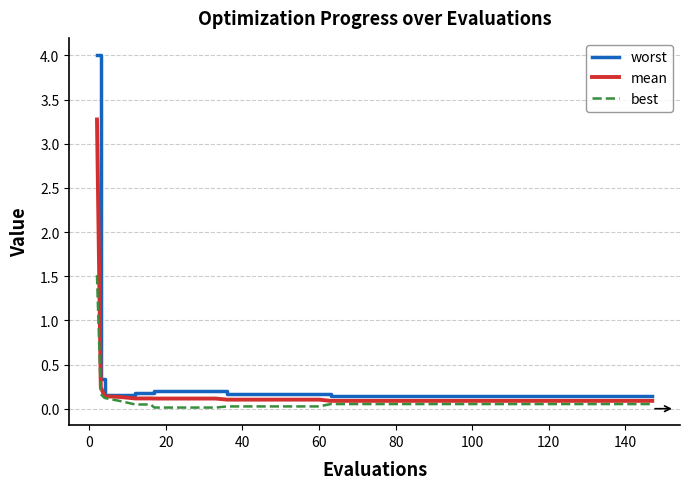

List the series in order of their overall mean, highest first.

worst, mean, best